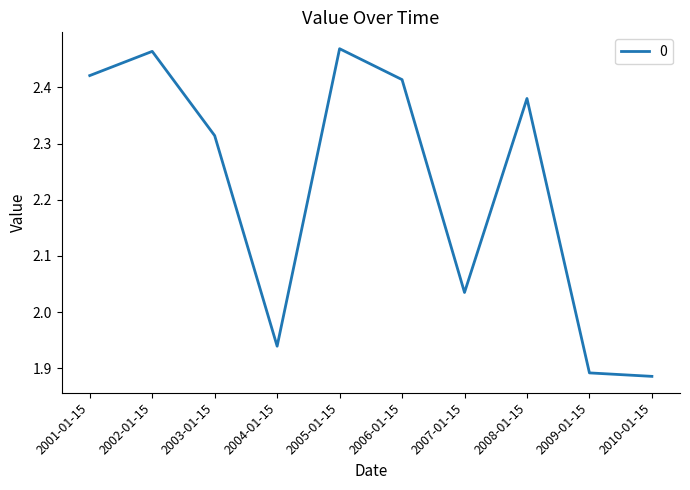

What position from the right is 2006-01-15?

5